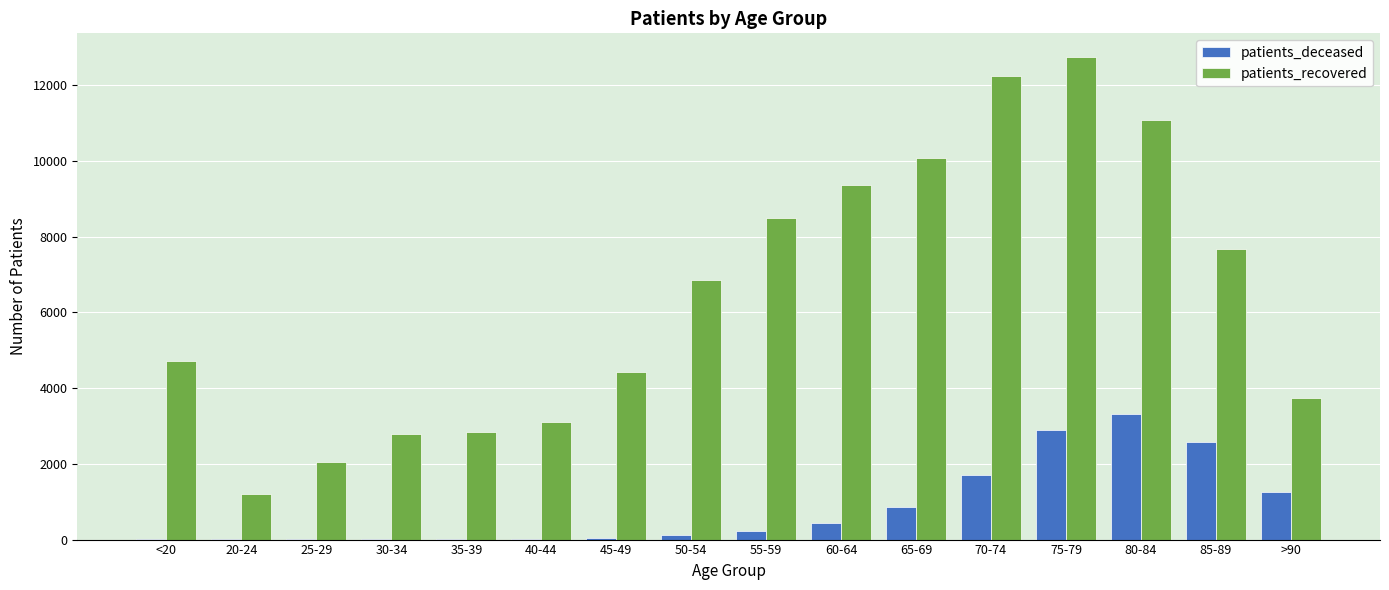

What is the total value across all series at 85-89?

10258